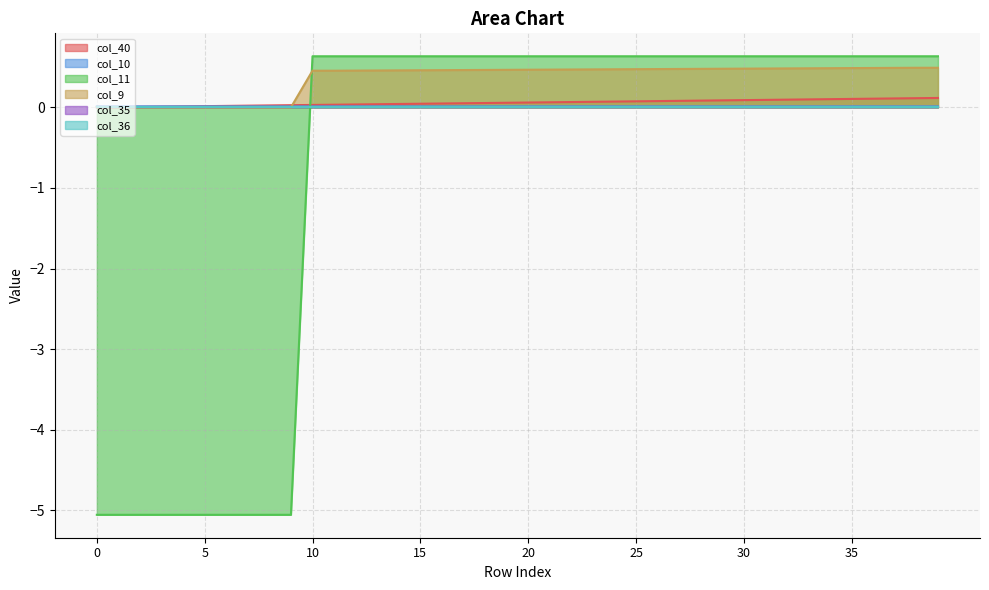

Count the number of categories in the chart.

40